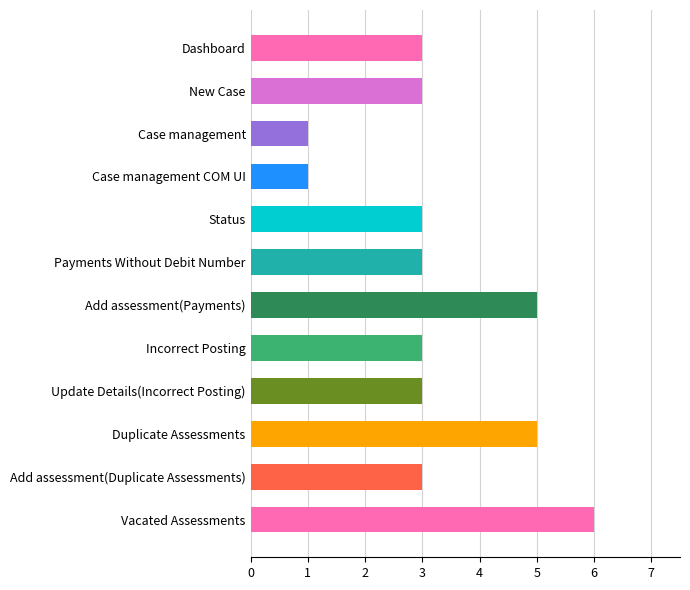

What is the average value?

3